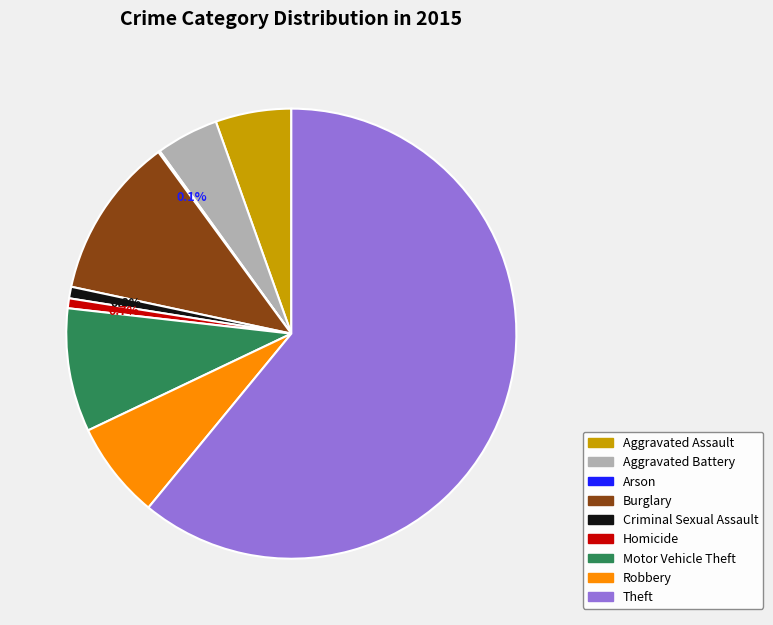

Approximately how many times larger is the value at Homicide compared to Criminal Sexual Assault?

0.9